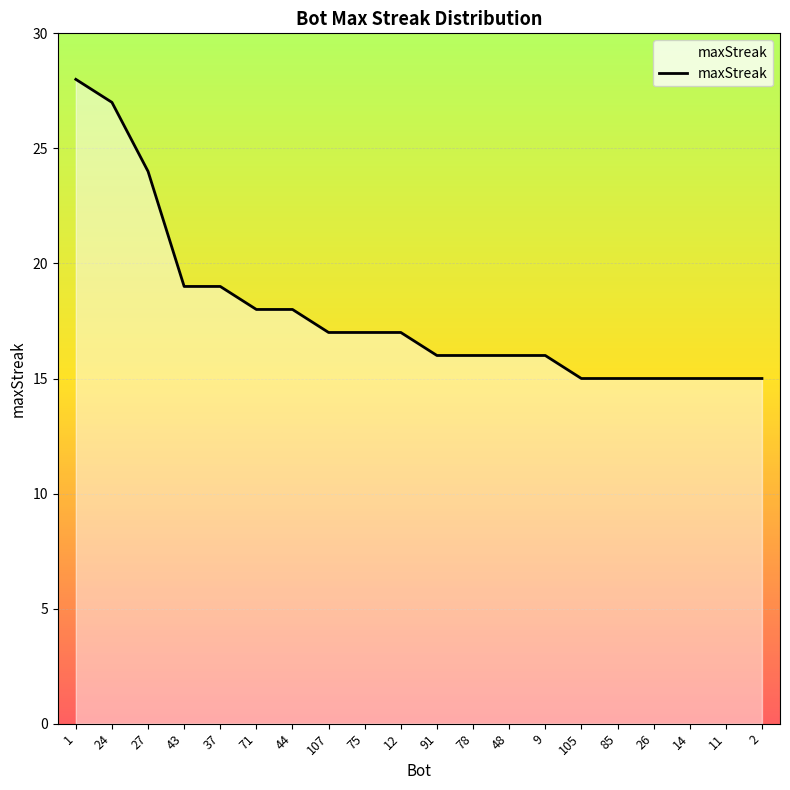

Reading left to right, extract all data points from this chart.

28	27	24	19	19	18	18	17	17	17	16	16	16	16	15	15	15	15	15	15